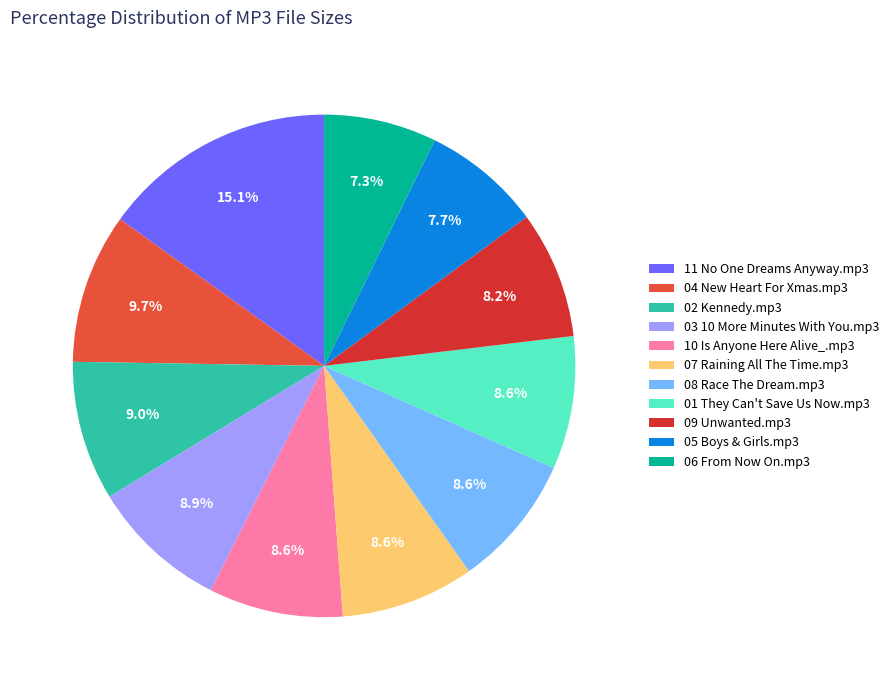

To the nearest percent, what is the combined percentage of 03 10 More Minutes With You.mp3 and 11 No One Dreams Anyway.mp3?

24%